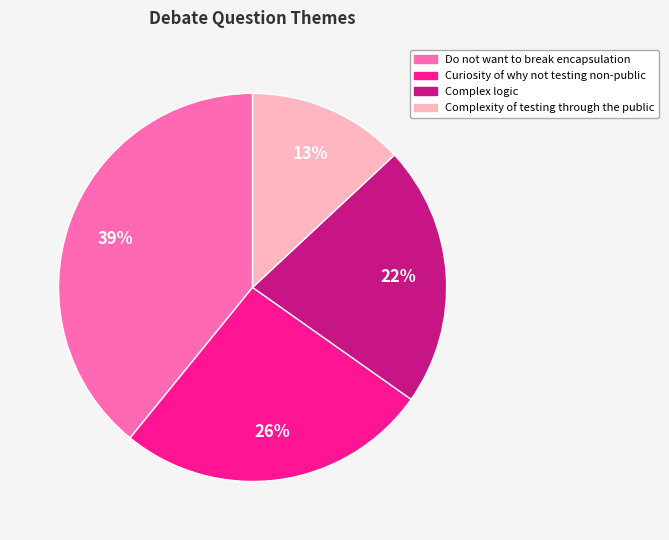

Rank the categories by value from lowest to highest.

Complexity of testing through the public, Complex logic, Curiosity of why not testing non-public, Do not want to break encapsulation